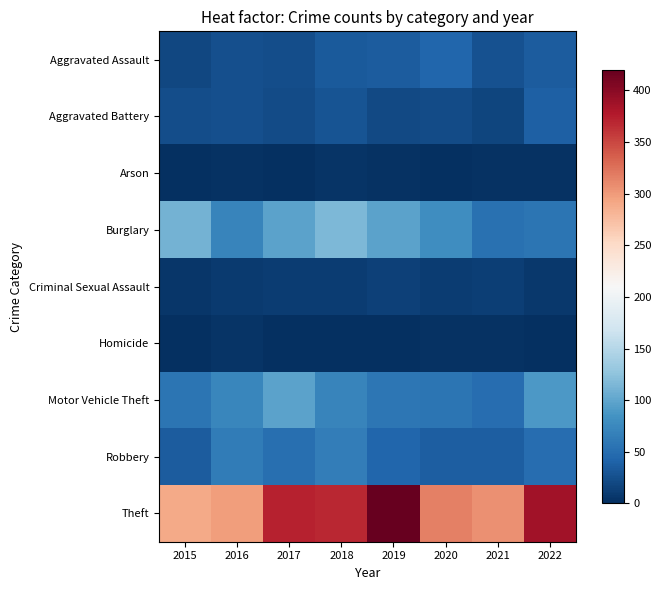

Reading left to right, what are all the values shown in this chart?

Aggravated Assault: 2015=19	2016=26	2017=23	2018=33	2019=35	2020=43	2021=27	2022=36
Aggravated Battery: 2015=24	2016=26	2017=22	2018=29	2019=20	2020=22	2021=18	2022=39
Arson: 2015=1	2016=2	2017=1	2018=4	2019=2	2020=0	2021=2	2022=2
Burglary: 2015=110	2016=71	2017=98	2018=115	2019=98	2020=79	2021=54	2022=56
Criminal Sexual Assault: 2015=6	2016=9	2017=11	2018=10	2019=14	2020=11	2021=12	2022=7
Homicide: 2015=1	2016=4	2017=1	2018=1	2019=1	2020=2	2021=2	2022=0
Motor Vehicle Theft: 2015=57	2016=73	2017=97	2018=72	2019=59	2020=56	2021=50	2022=89
Robbery: 2015=35	2016=63	2017=52	2018=64	2019=43	2020=37	2021=37	2022=50
Theft: 2015=289	2016=298	2017=371	2018=368	2019=420	2020=315	2021=306	2022=386